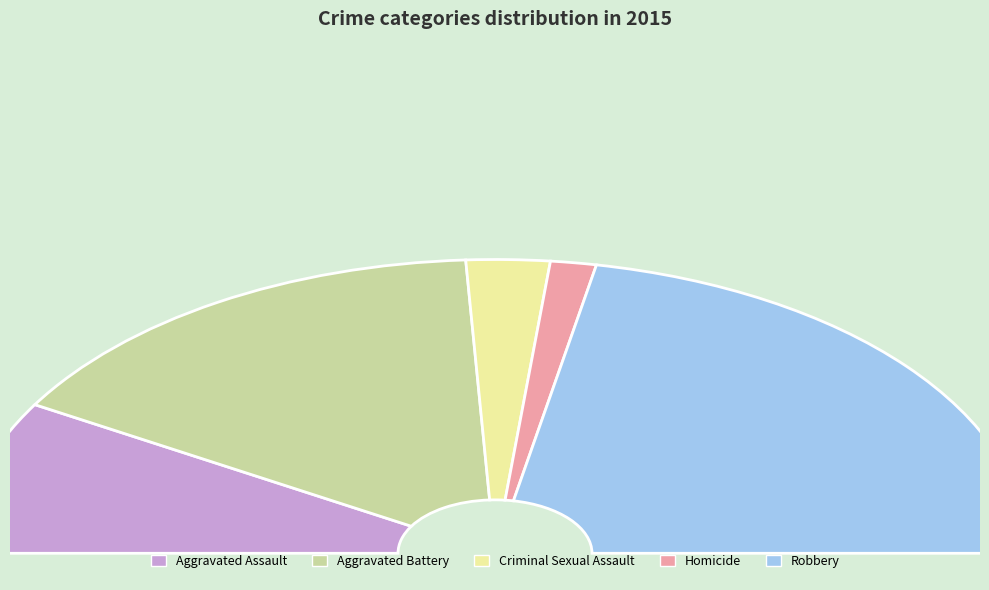

How many slices are in this pie chart?

5